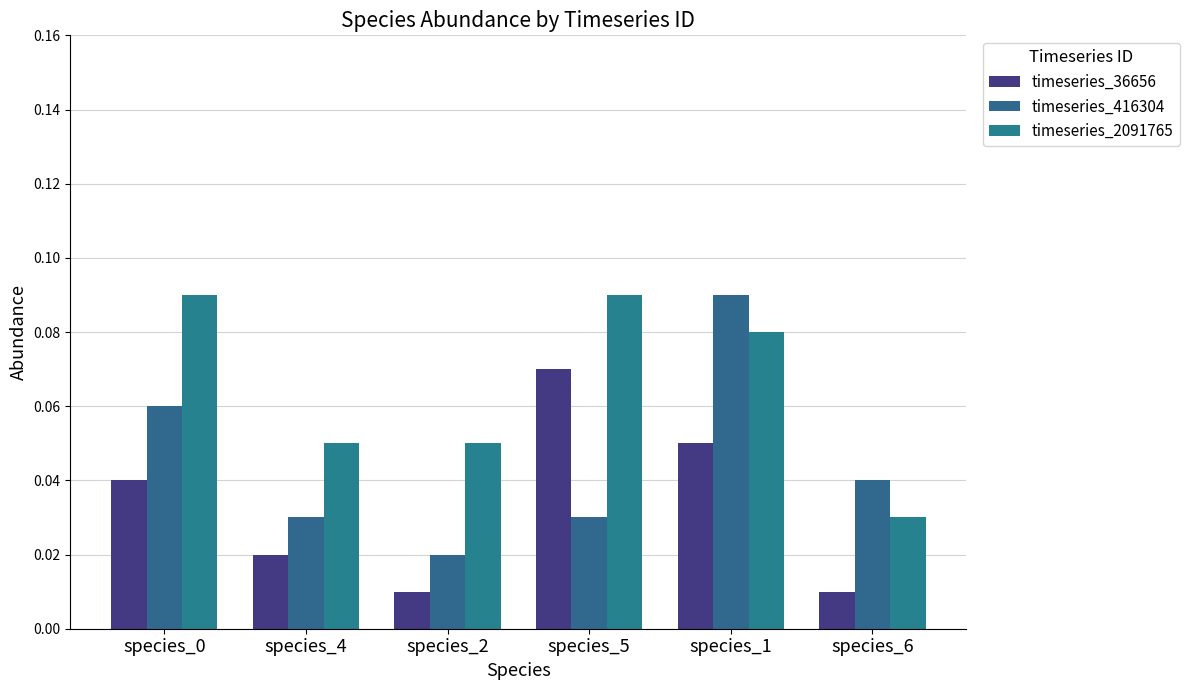

Does the chart contain stacked bars?

No